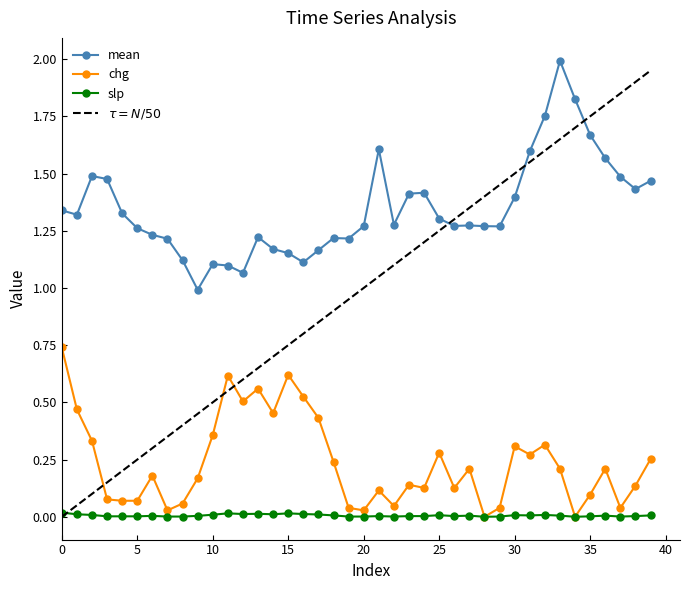

True or false: chg and mean intersect in this chart.

False